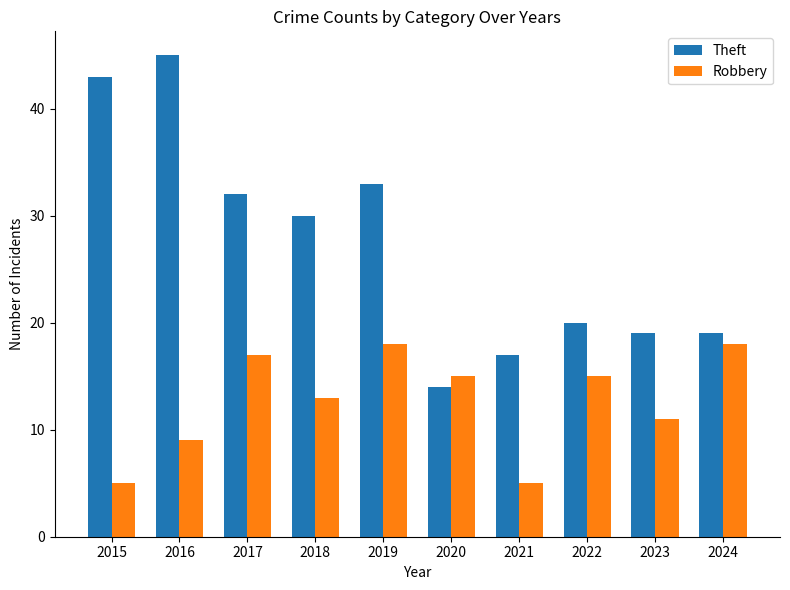

Are the bars grouped side by side (vs. stacked)?

Yes